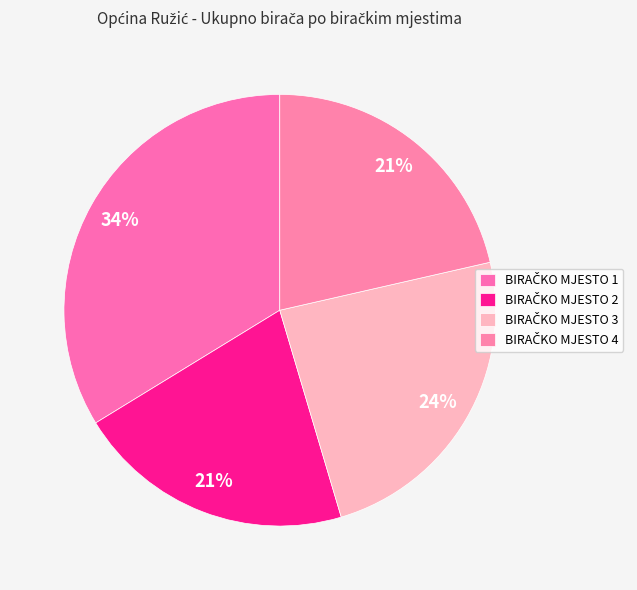

How many segments does this pie chart have?

4